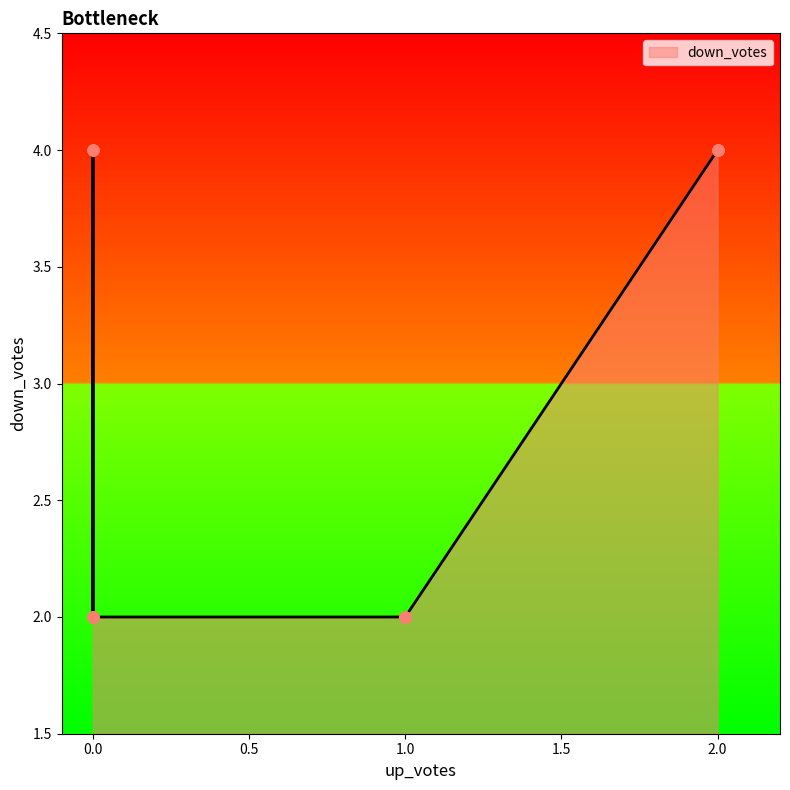

What is the change in value from 7 to 37?

-2